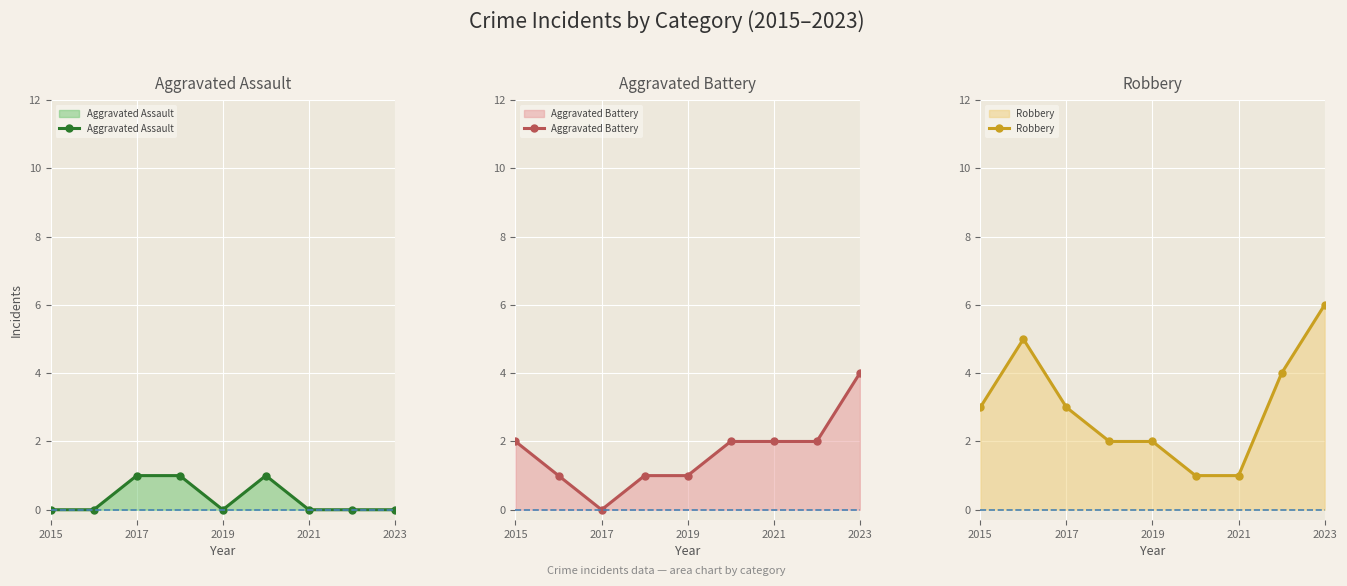

The value of Aggravated Assault at 2021 is 2. True or false?

False